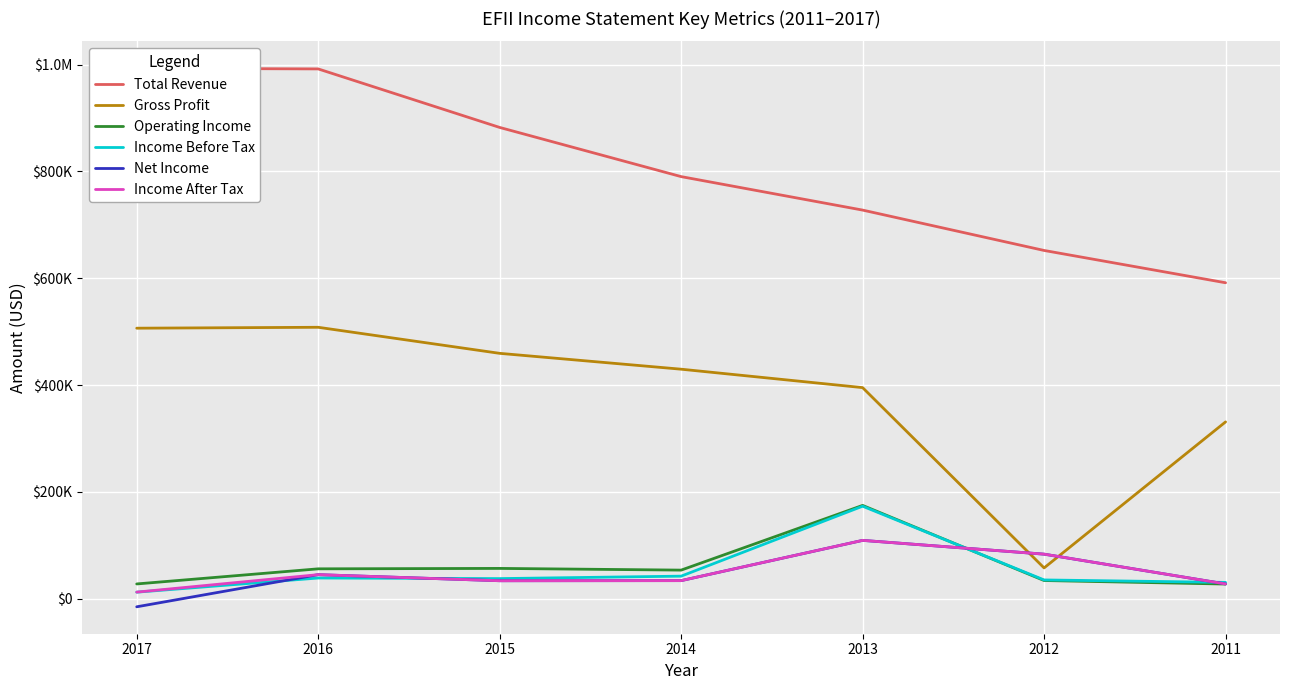

How many interior local peaks does the Net Income series have?

2